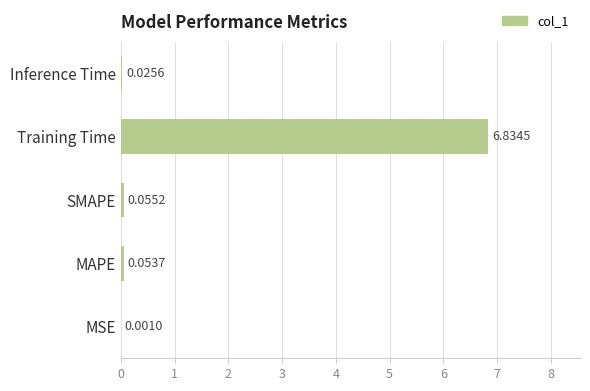

Which category has the highest value across all series?

Training Time